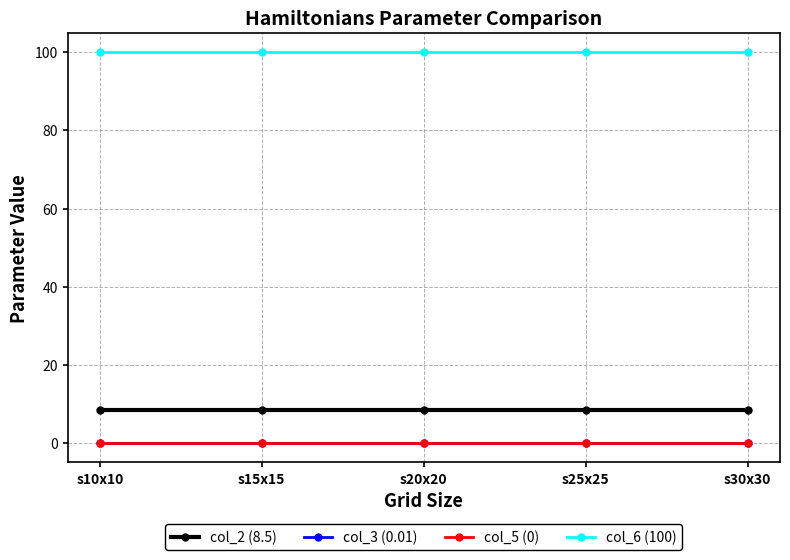

What is the label of the 2nd point from the left?

s15x15